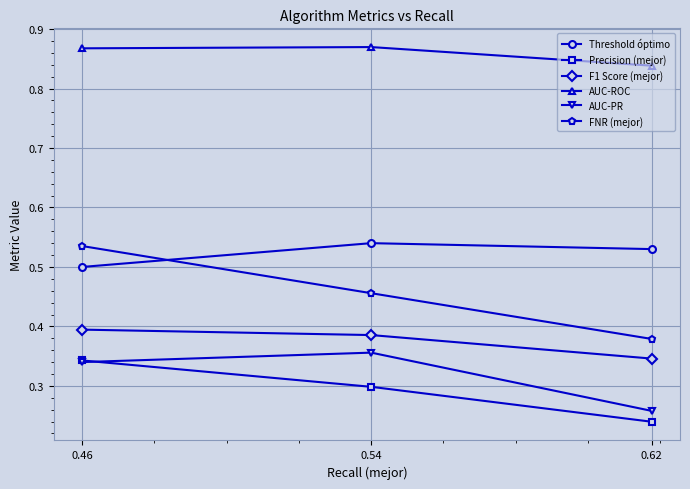

List the labels in order of Precision (mejor) value, largest first.

0.46, 0.54, 0.62